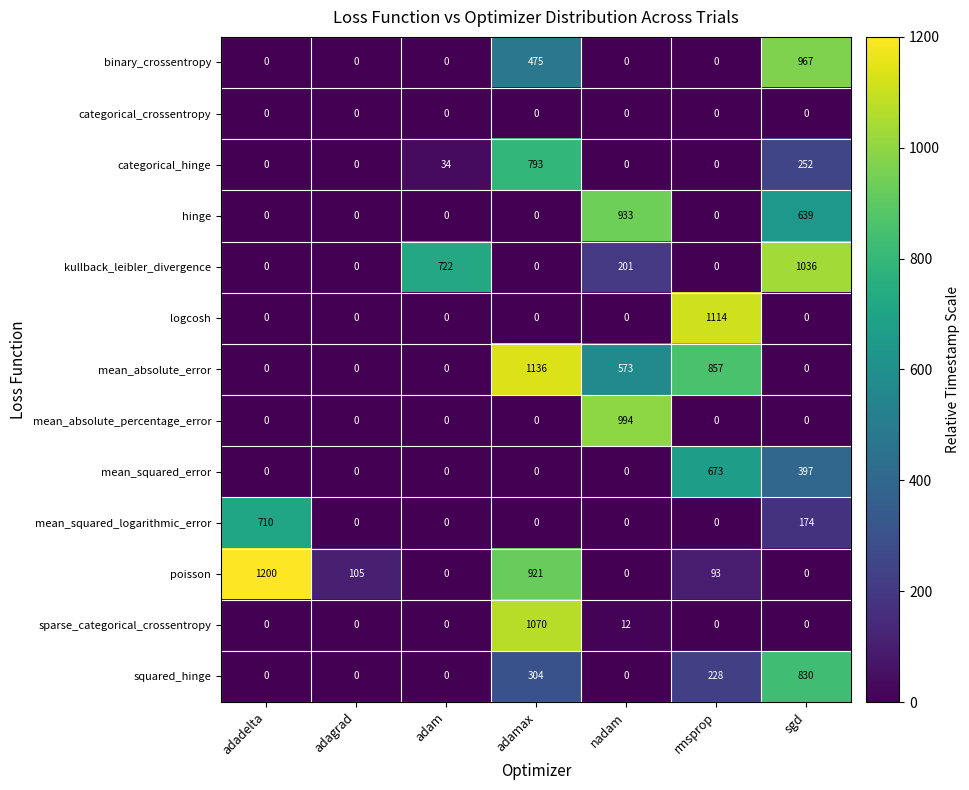

How many data points does each series have?

7